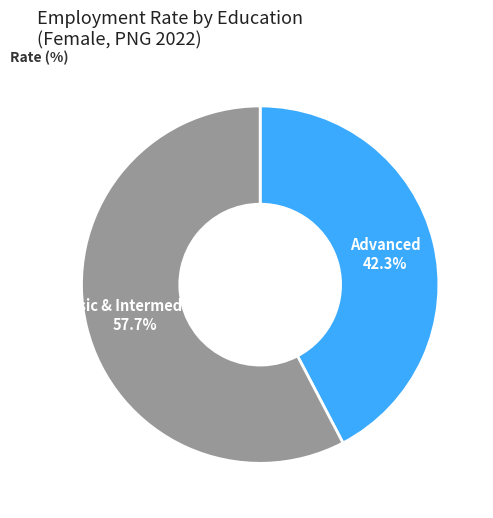

Is there a majority slice in this chart?

Yes